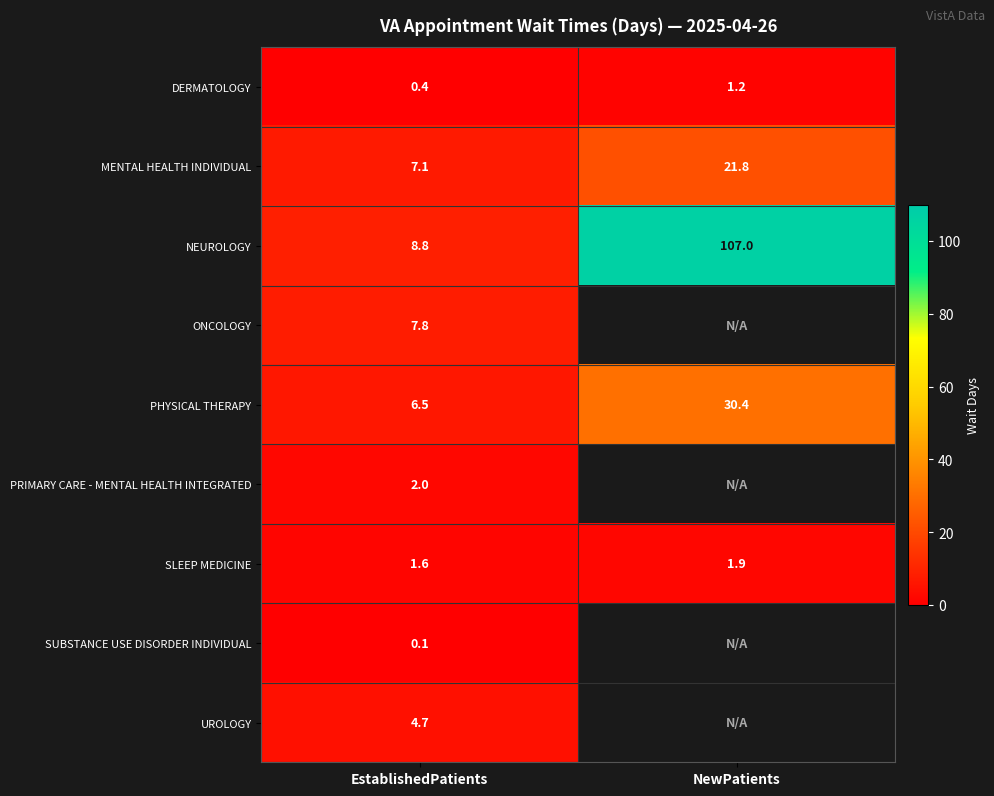

Count the number of categories in the chart.

2